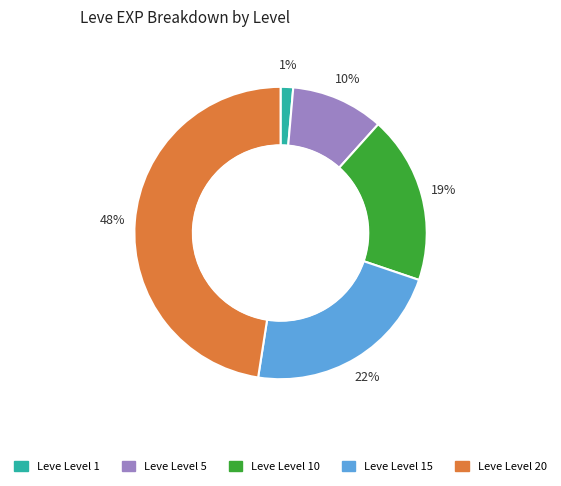

What is the ratio of the value at Leve Level 15 to the value at Leve Level 20?

0.5